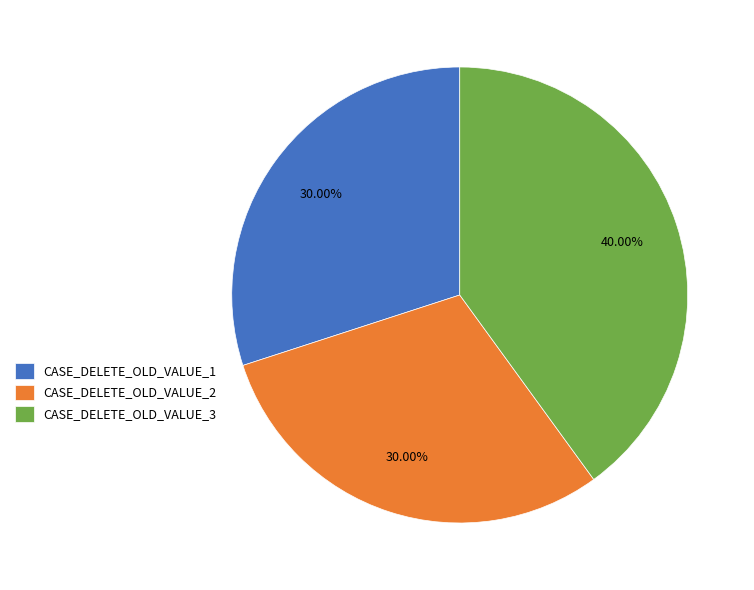

Combined, do CASE_DELETE_OLD_VALUE_2 and CASE_DELETE_OLD_VALUE_1 account for over 50%?

Yes